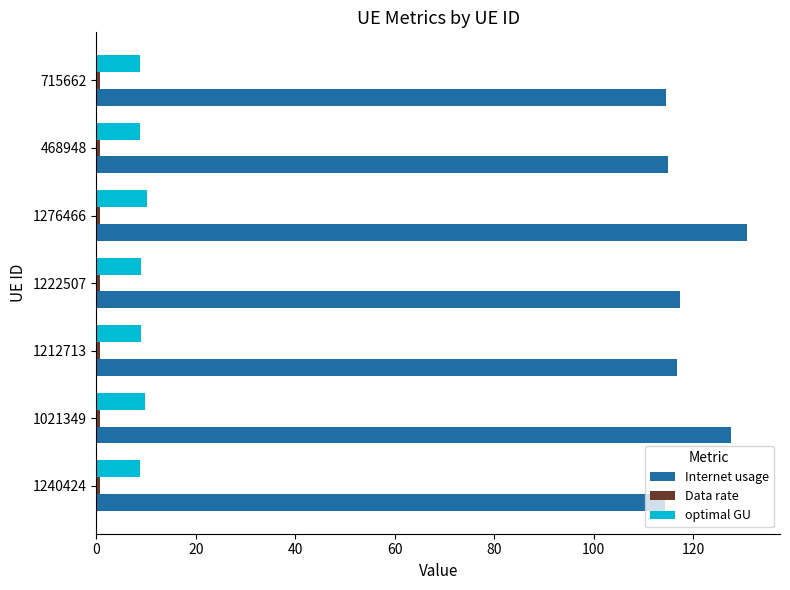

Which series has the widest spread of values?

Internet usage